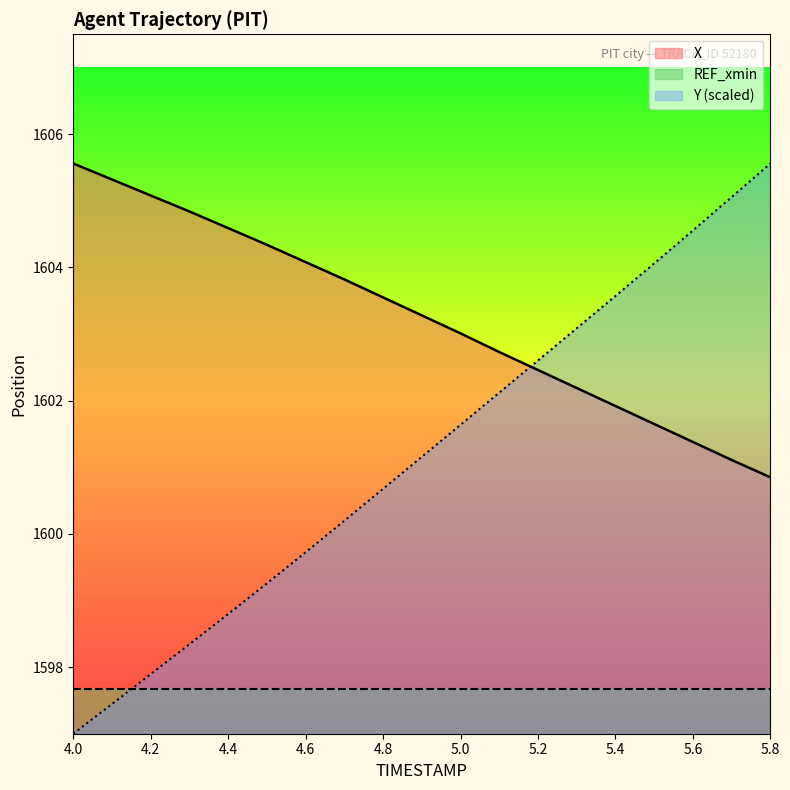

True or false: Y has a value of 1601.6 at 5.0.

True